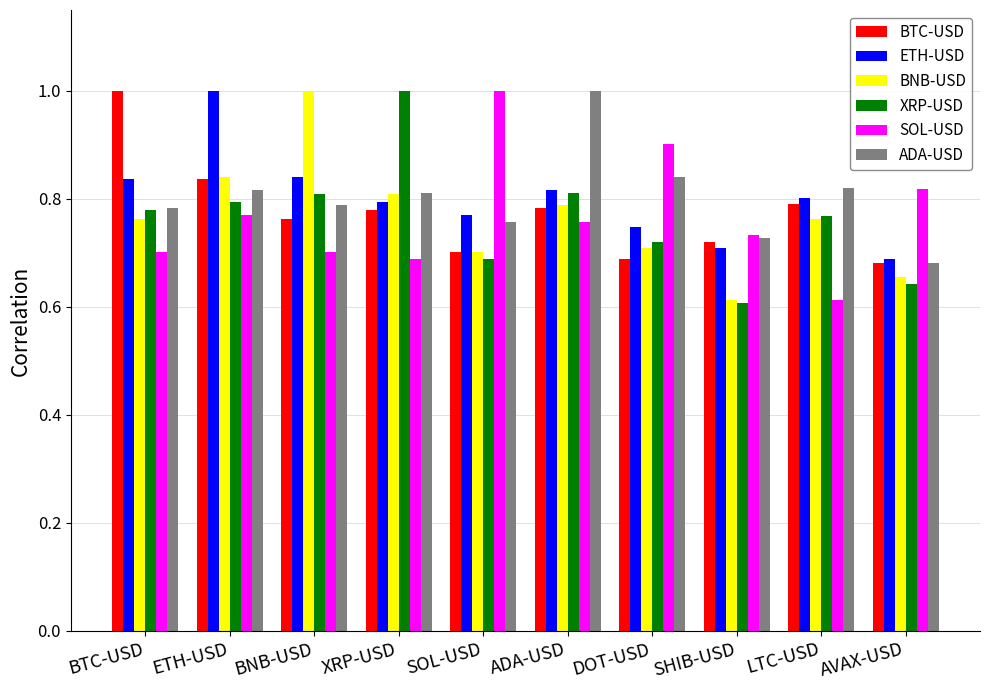

True or false: SOL-USD has a value of 1.5 at DOT-USD.

False